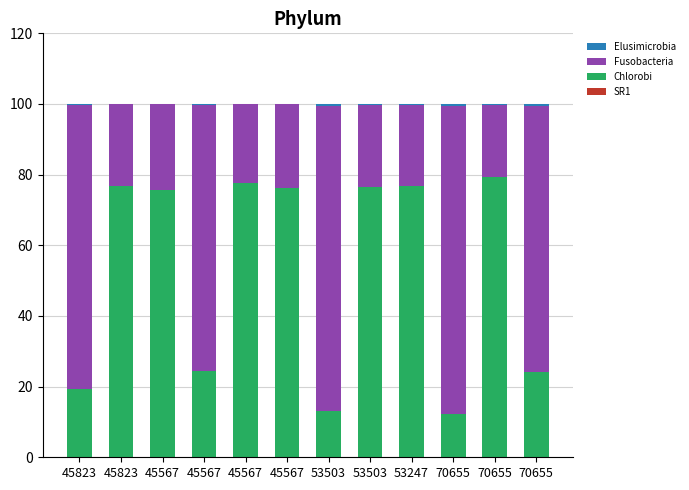

What is the difference between the maximum and minimum values in the Elusimicrobia series?

0.6